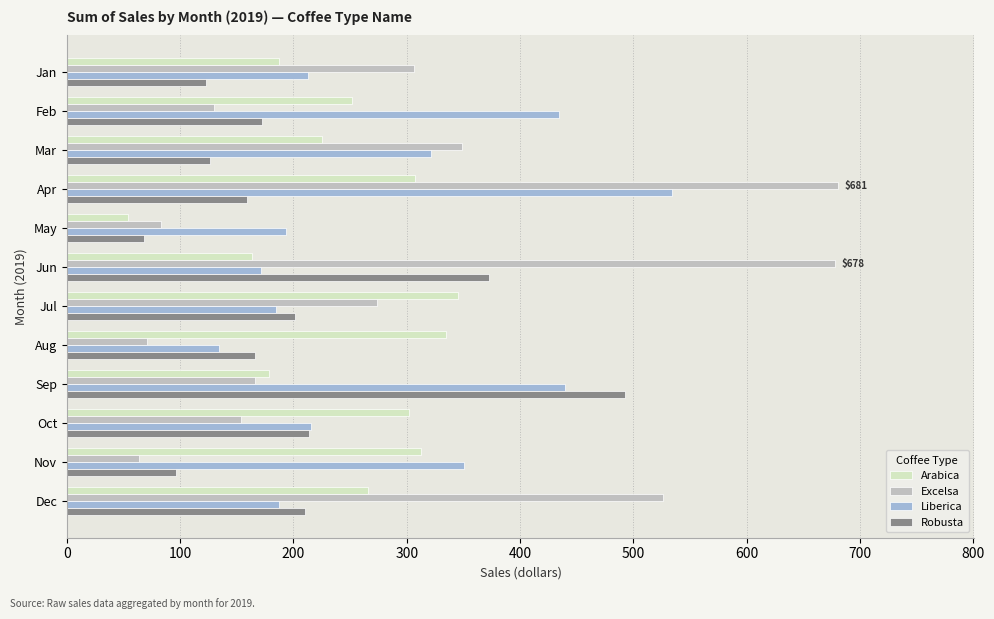

What are all the series names shown in the legend?

Arabica, Excelsa, Liberica, Robusta